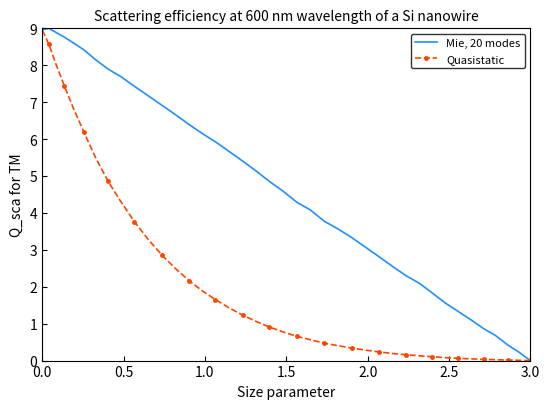

How many values in the Quasistatic series exceed 0?

39